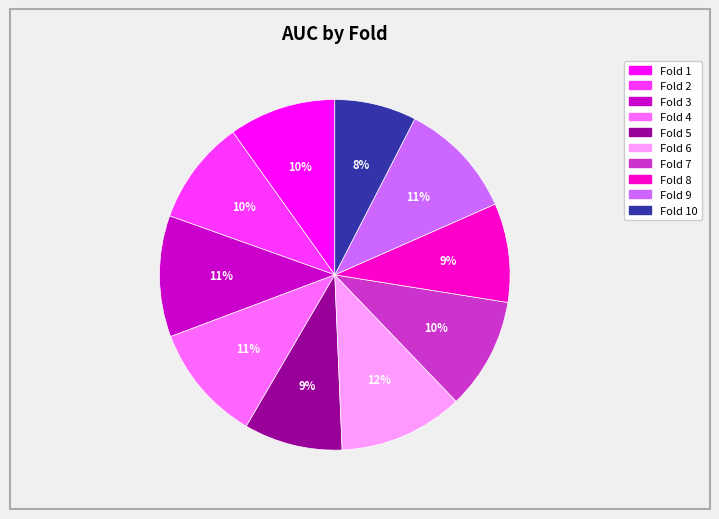

Which slice is the smallest?

Fold 10